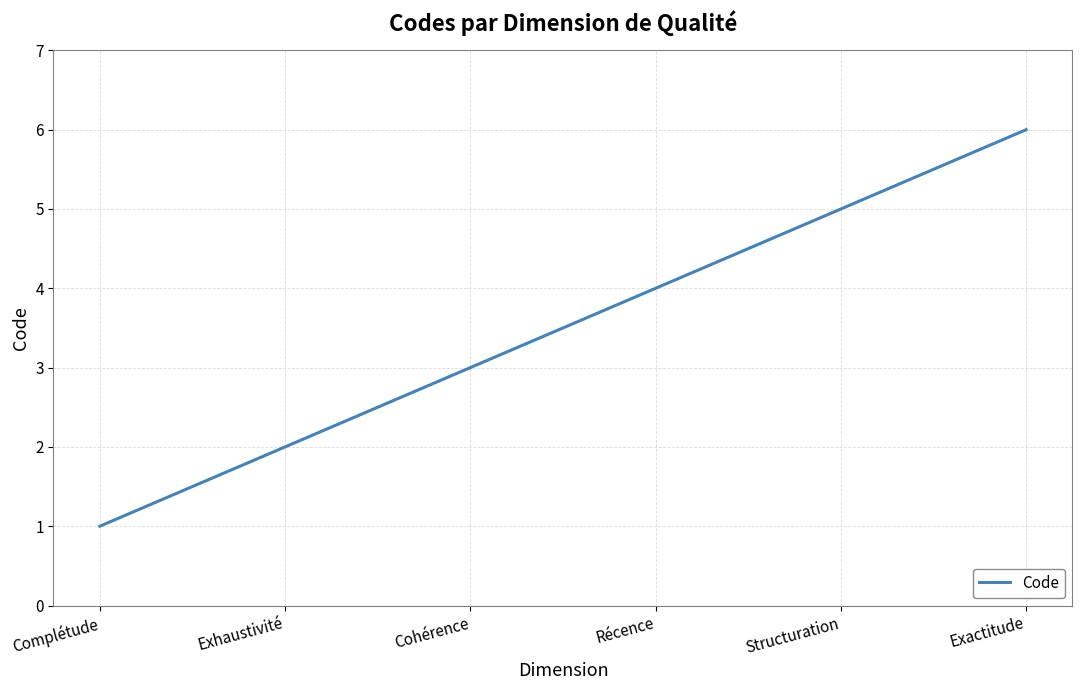

At which label is the value closest to 3?

Cohérence